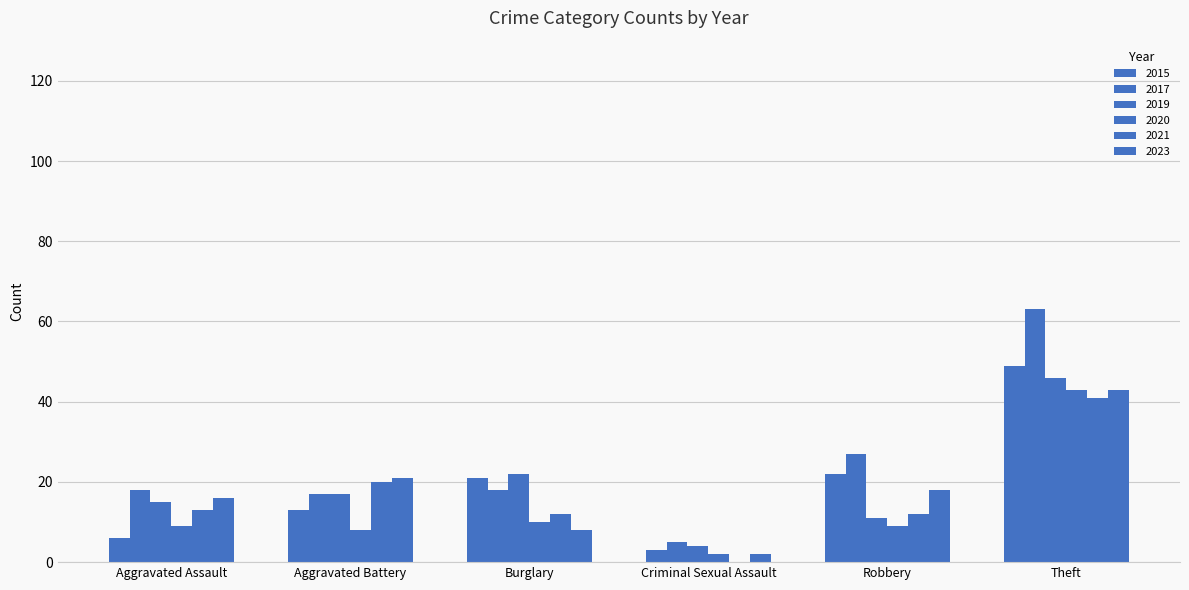

Which category has the lowest value in the 2015 series?

Criminal Sexual Assault